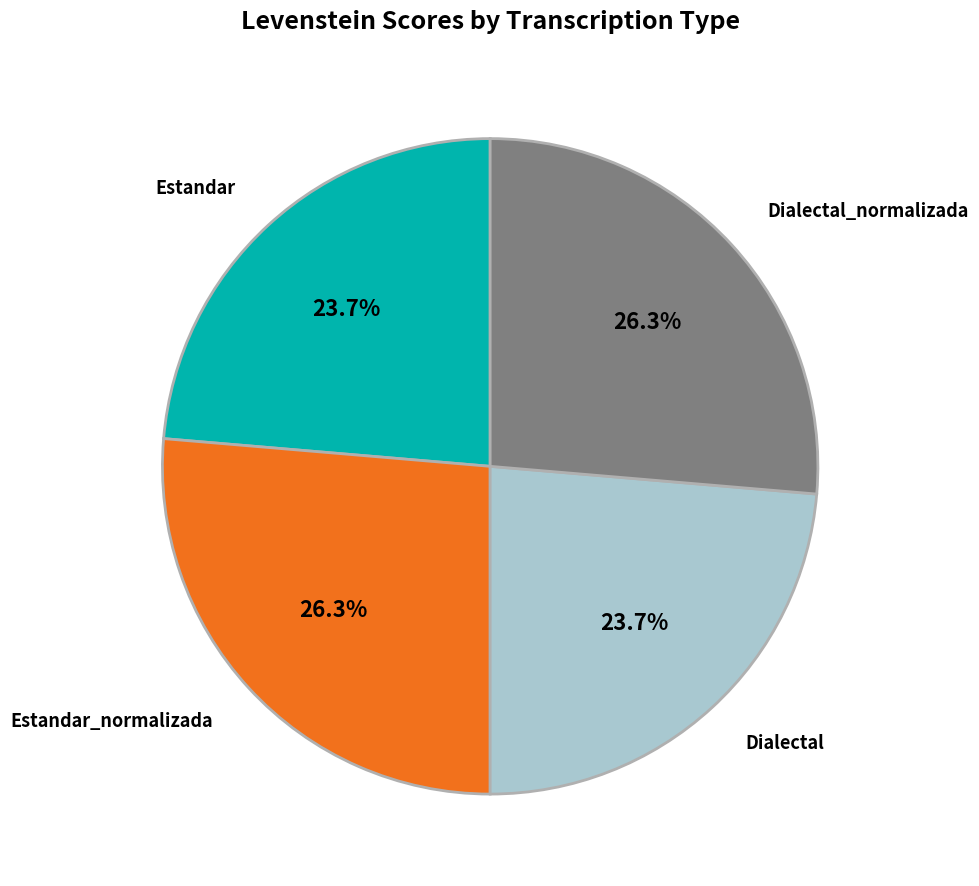

Does any single category account for the majority?

No